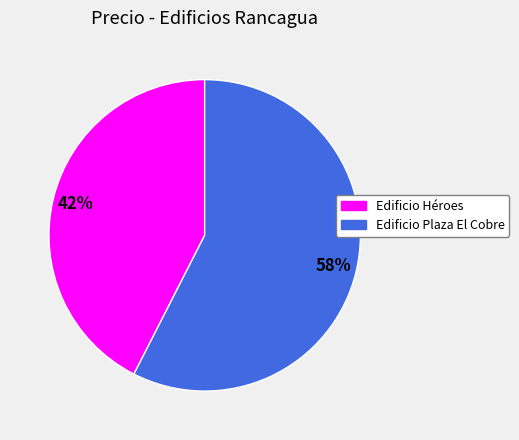

Is the sum of Edificio Plaza El Cobre and Edificio Héroes greater than half?

Yes